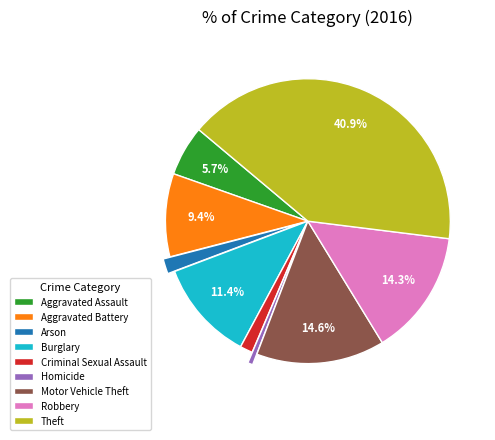

What percentage do Aggravated Battery and Motor Vehicle Theft together represent?

24.0%